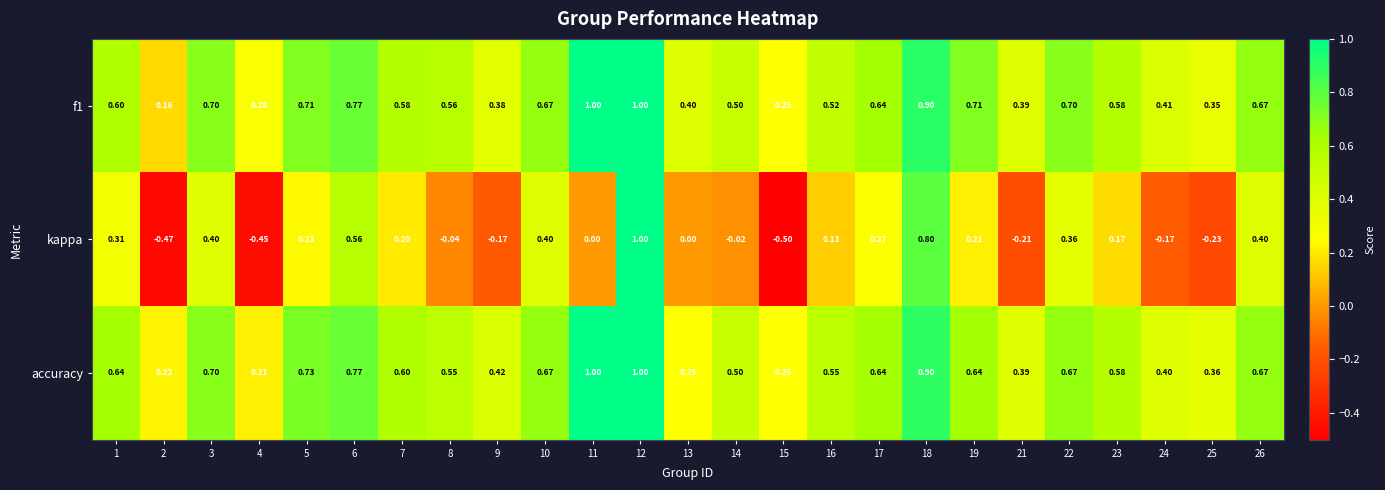

Which series has the widest spread of values?

kappa